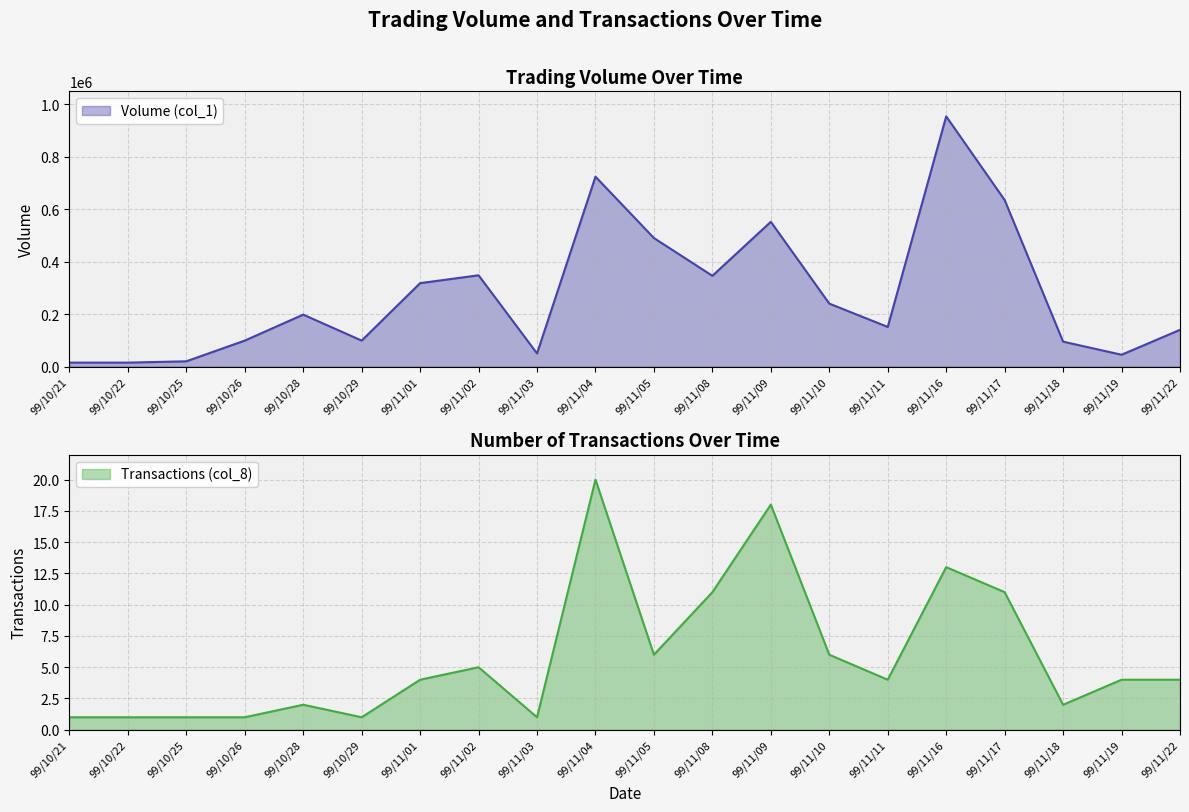

What is the sum of the Volume (col_1) values at 99/11/17 and 99/11/02?

983000